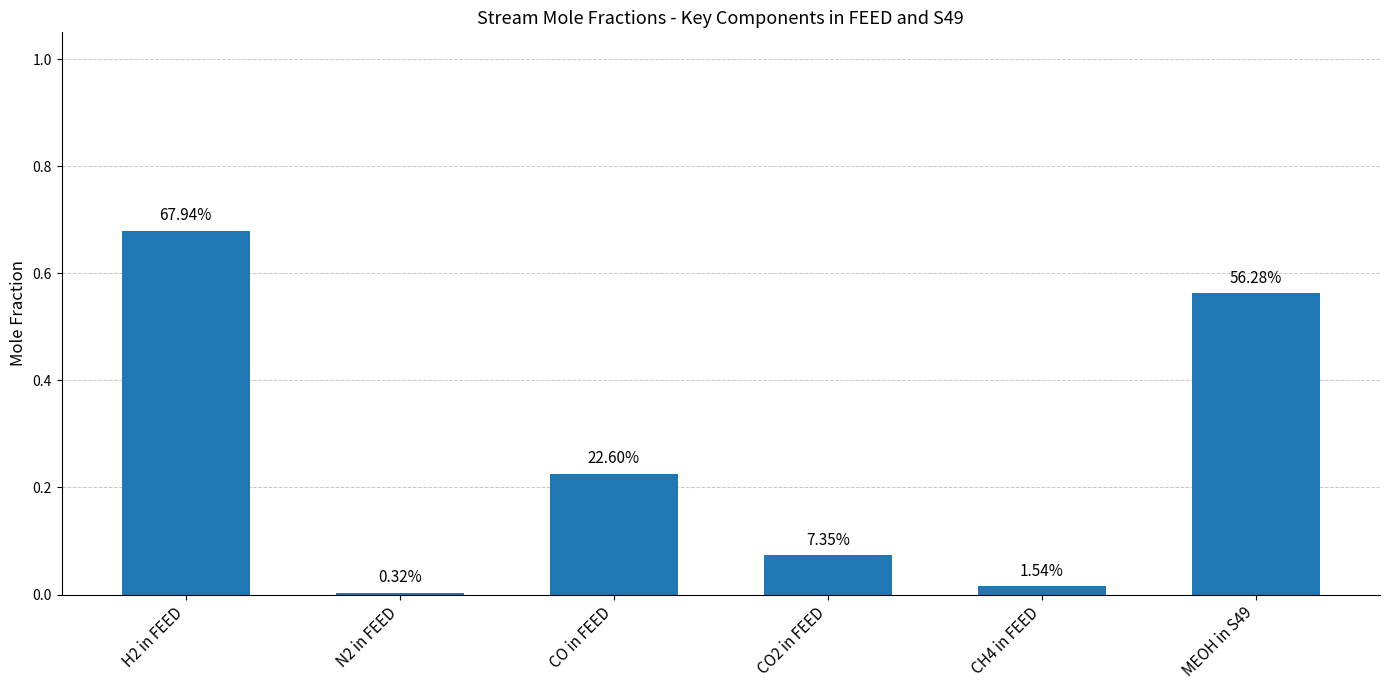

What is the average value?

0.3